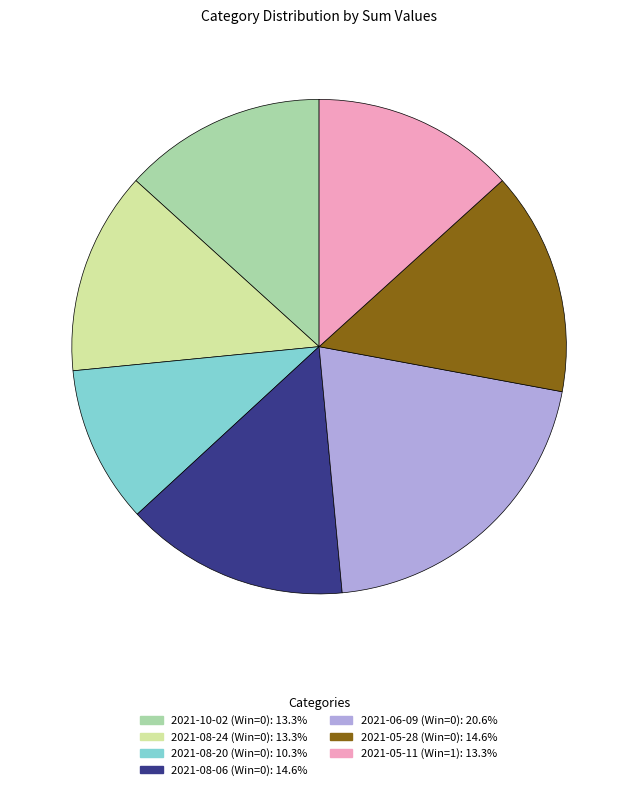

Do 2021-08-24 (Win=0) and 2021-10-02 (Win=0) together represent more than half of the pie?

No